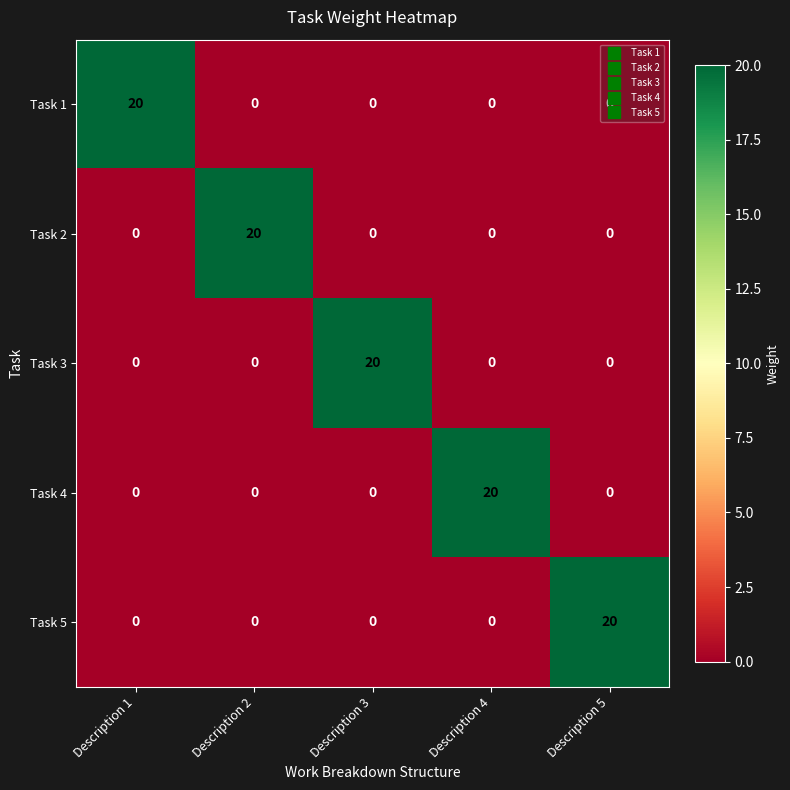

Is the value of Task 2 at Description 2 greater than the value of Task 1 at Description 5?

Yes